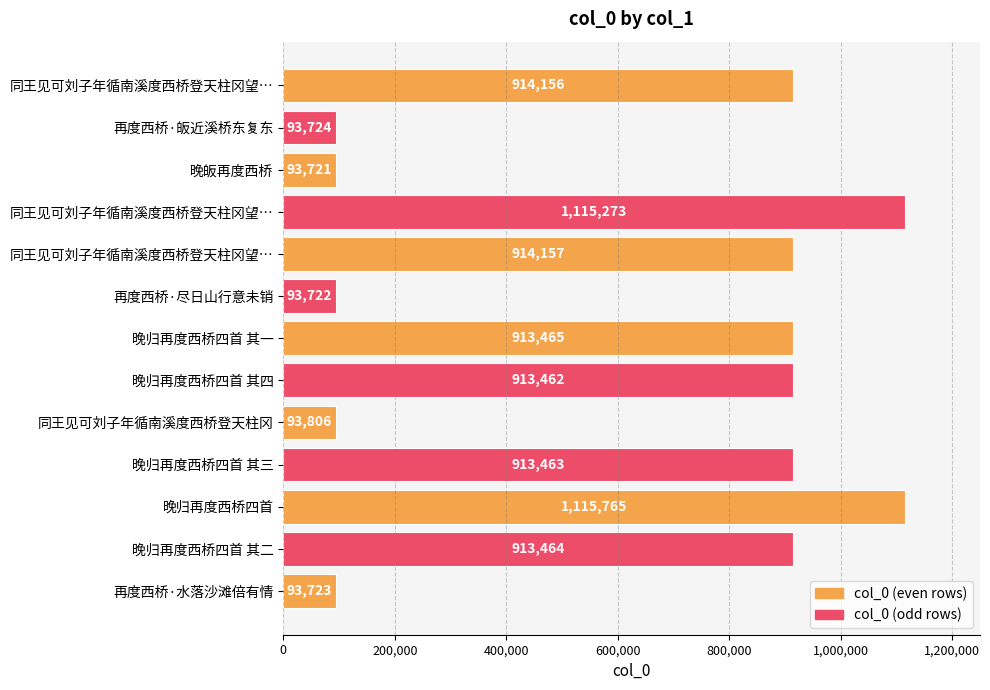

How many data points does each series have?

13